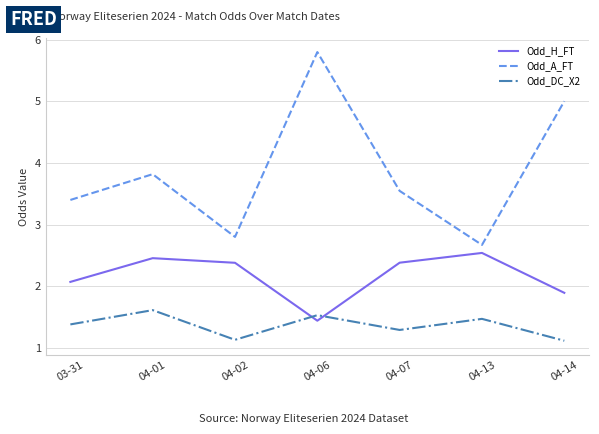

Rank the series at 04-07 from lowest to highest value.

Odd_DC_X2, Odd_H_FT, Odd_A_FT